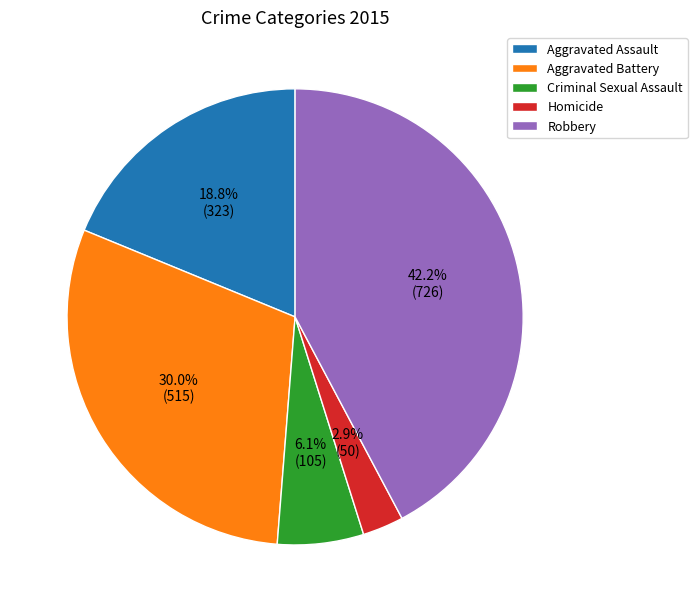

To the nearest percent, what is the average slice percentage?

20%